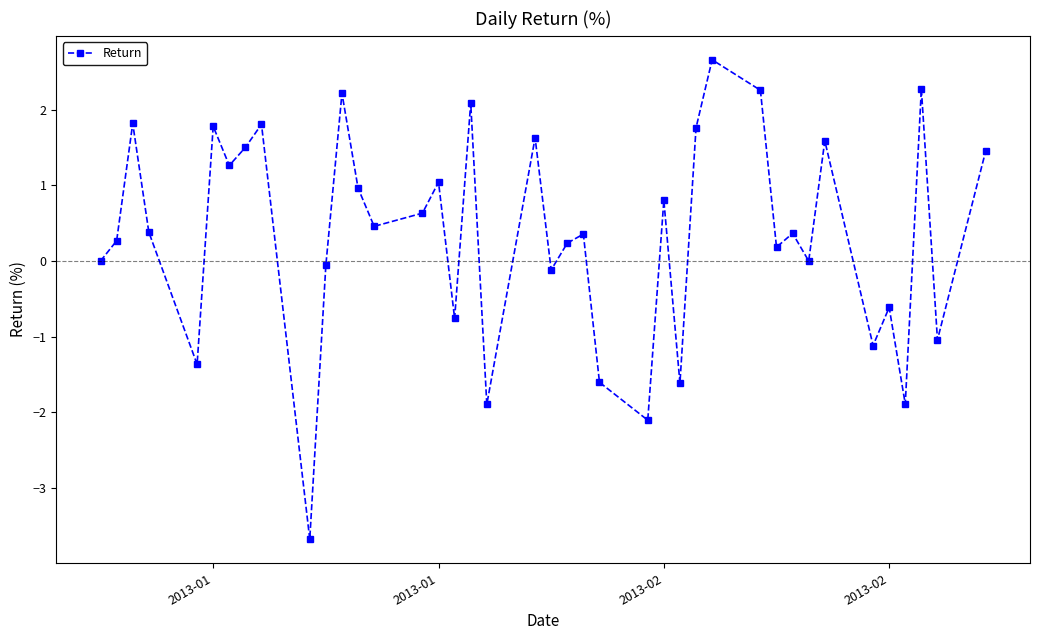

How many points are higher than both their immediate neighbors (excluding endpoints)?

14